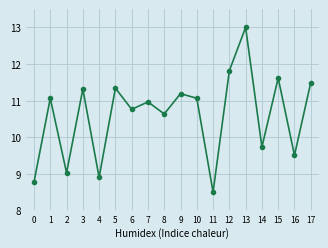

What is the value of the 3rd point from the left?

9.0